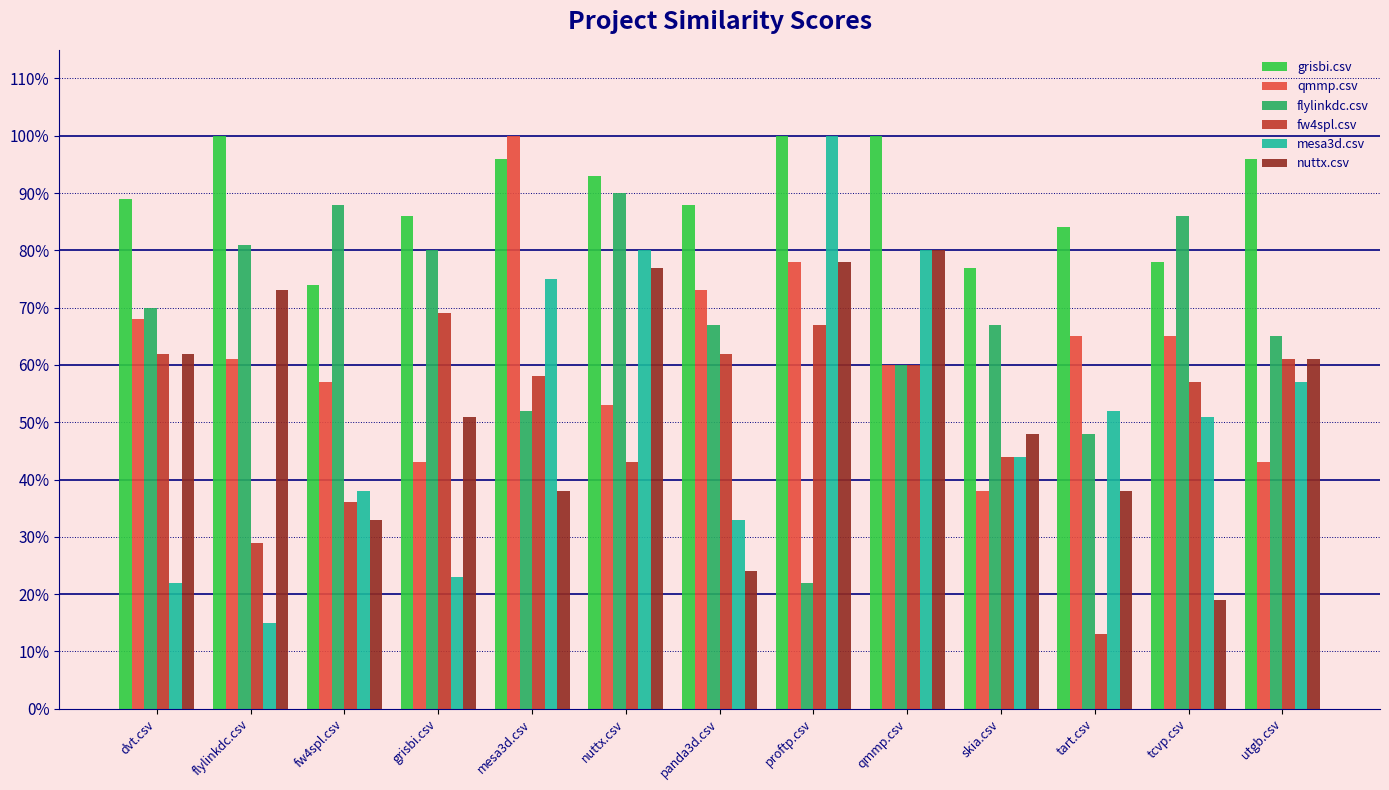

What is the label of the 12th bar from the left?

tcvp.csv